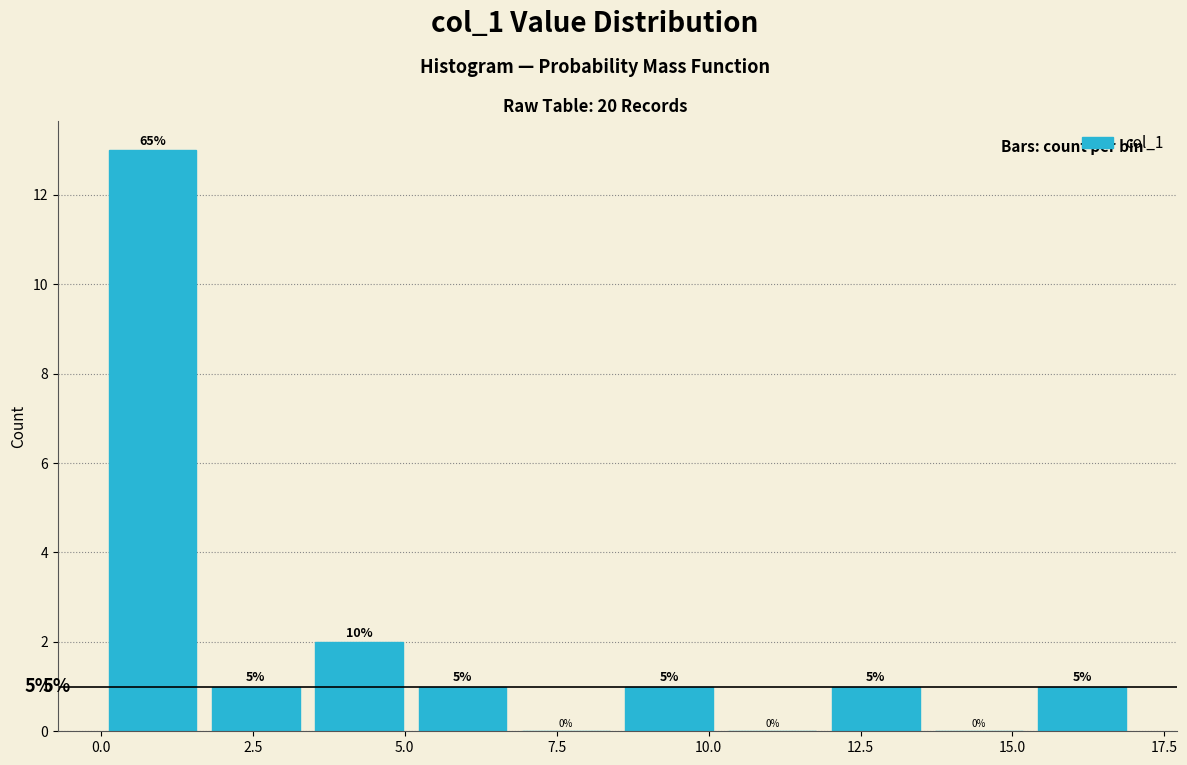

Read against the x-axis, roughly where is the centre of the tallest bar?

1.0